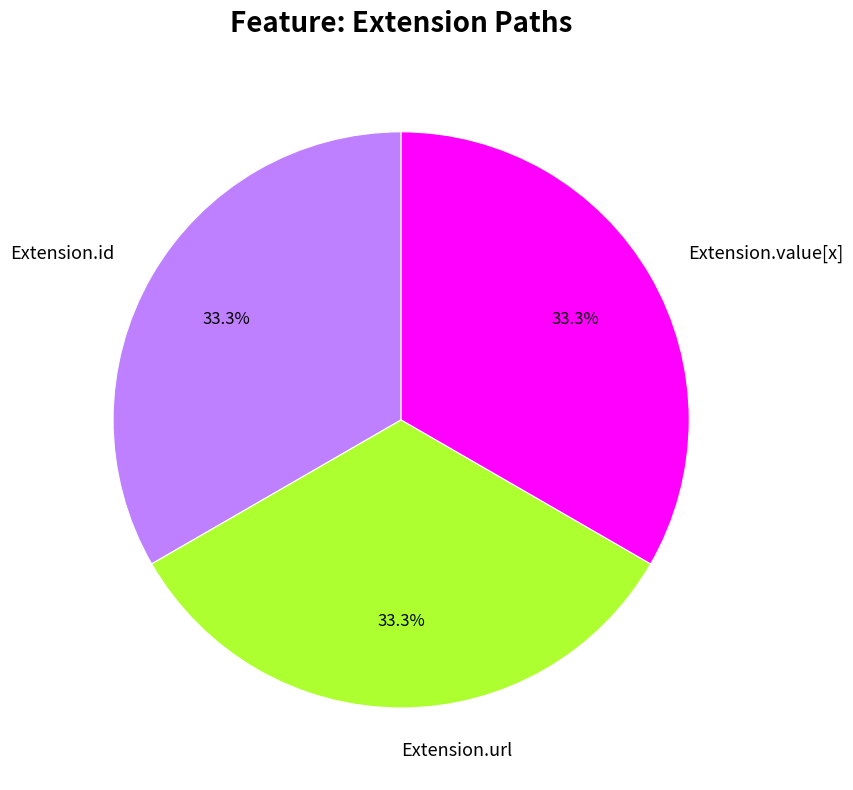

What percentage do Extension.value[x] and Extension.url together represent?

66.7%